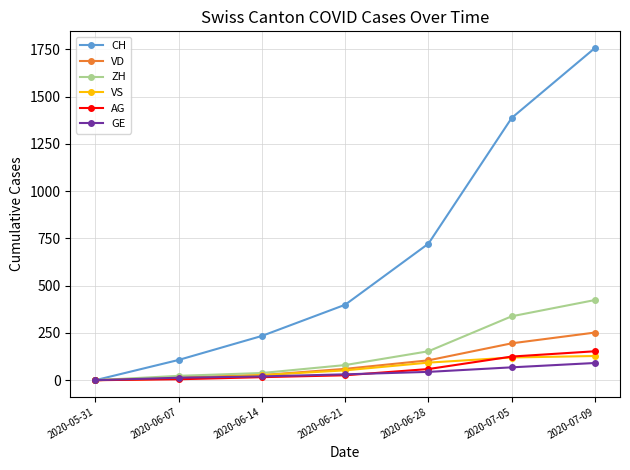

What is the greatest value displayed?

1757